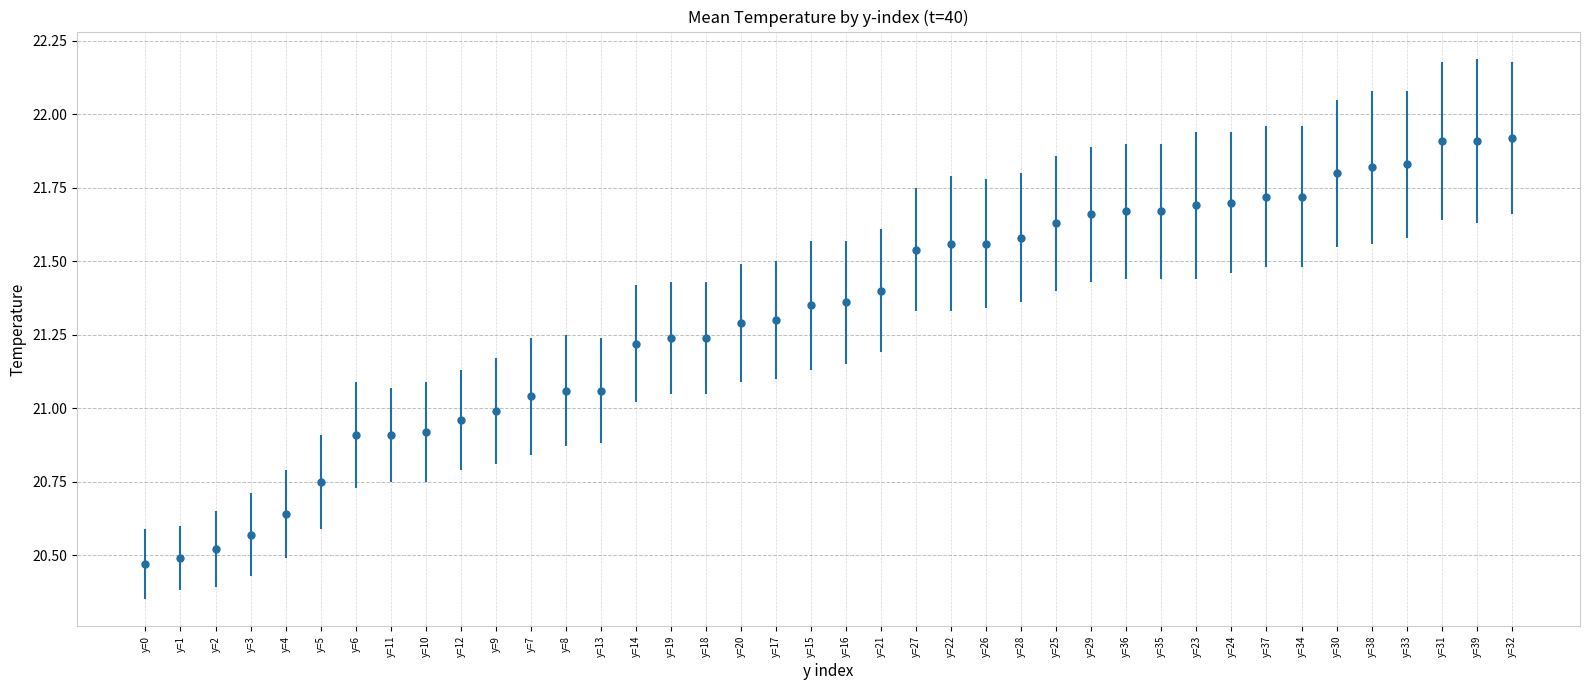

What is the sum of all values?

852.6